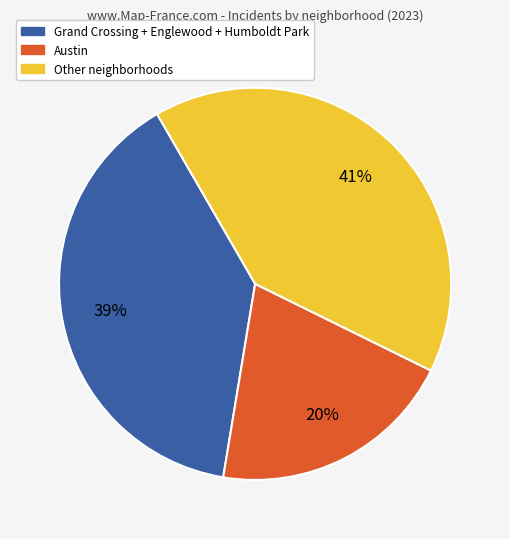

Combined, do Austin and Grand Crossing + Englewood + Humboldt Park account for over 50%?

Yes